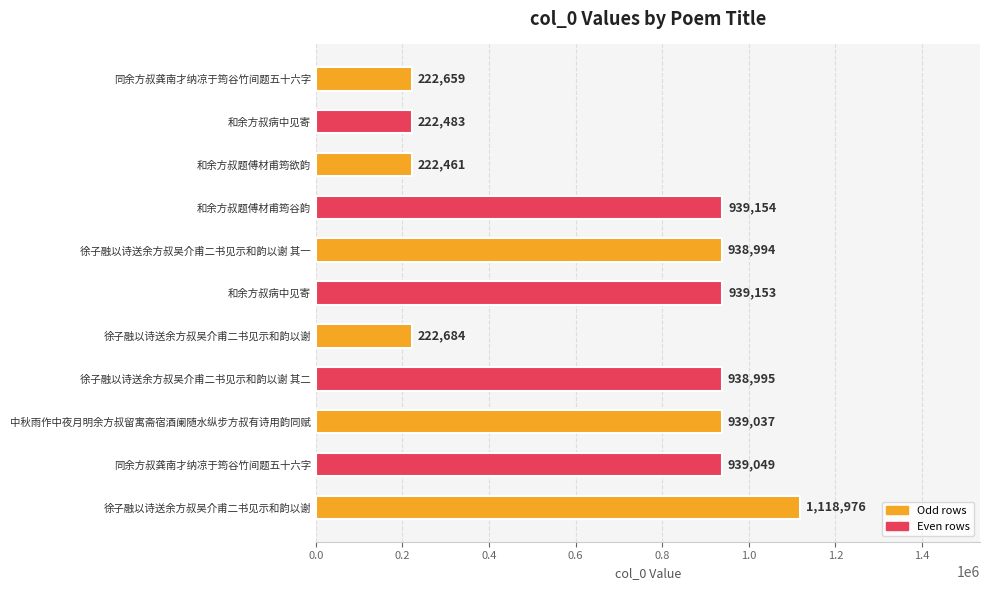

What is the difference between the maximum and second lowest values?

896493